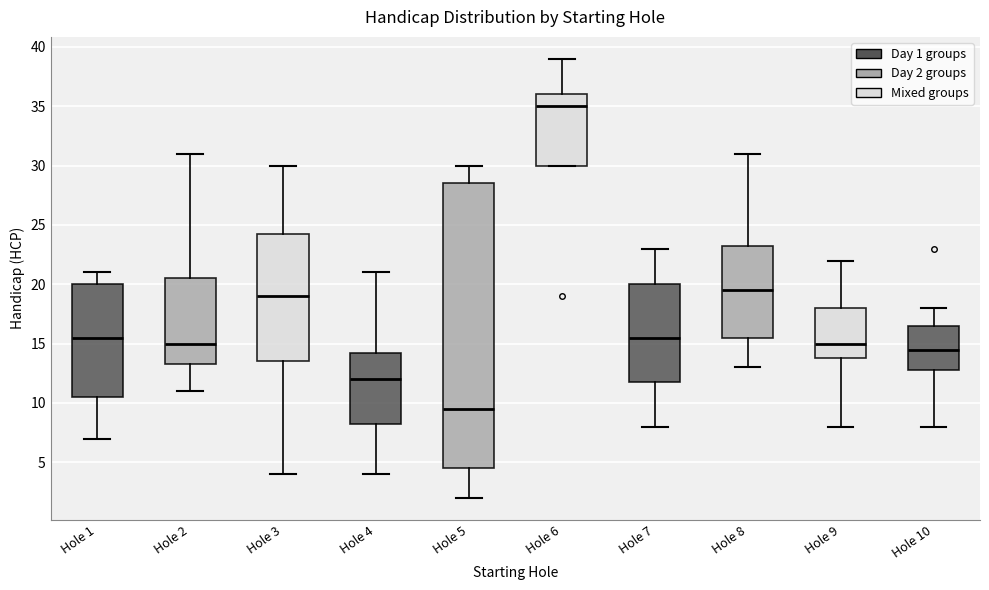

Reading left to right, transcribe this box plot: for each box, give where its median line is, the range the box spans, and where its two whiskers end, as read against the y-axis. The values are not printed on the chart, so give them approximately, as read against the axis.

Hole 1: median 15.5, box 10.5 to 20.0, whiskers 7.0 to 21.0
Hole 2: median 15.0, box 13.5 to 20.5, whiskers 11.0 to 31.0
Hole 3: median 19.0, box 13.5 to 24.5, whiskers 4.0 to 30.0
Hole 4: median 12.0, box 8.5 to 14.5, whiskers 4.0 to 21.0
Hole 5: median 9.5, box 4.5 to 28.5, whiskers 2.0 to 30.0
Hole 6: median 35.0, box 30.0 to 36.0, whiskers 30.0 to 39.0
Hole 7: median 15.5, box 12.0 to 20.0, whiskers 8.0 to 23.0
Hole 8: median 19.5, box 15.5 to 23.5, whiskers 13.0 to 31.0
Hole 9: median 15.0, box 14.0 to 18.0, whiskers 8.0 to 22.0
Hole 10: median 14.5, box 13.0 to 16.5, whiskers 8.0 to 18.0